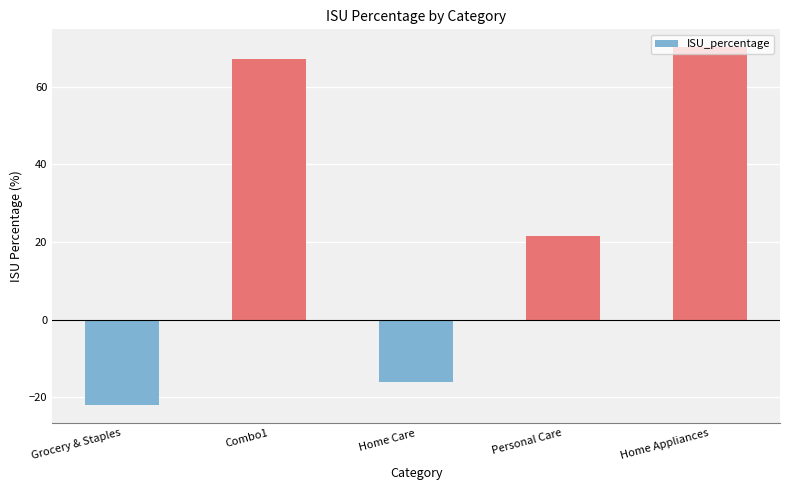

Are the bars grouped side by side (vs. stacked)?

No